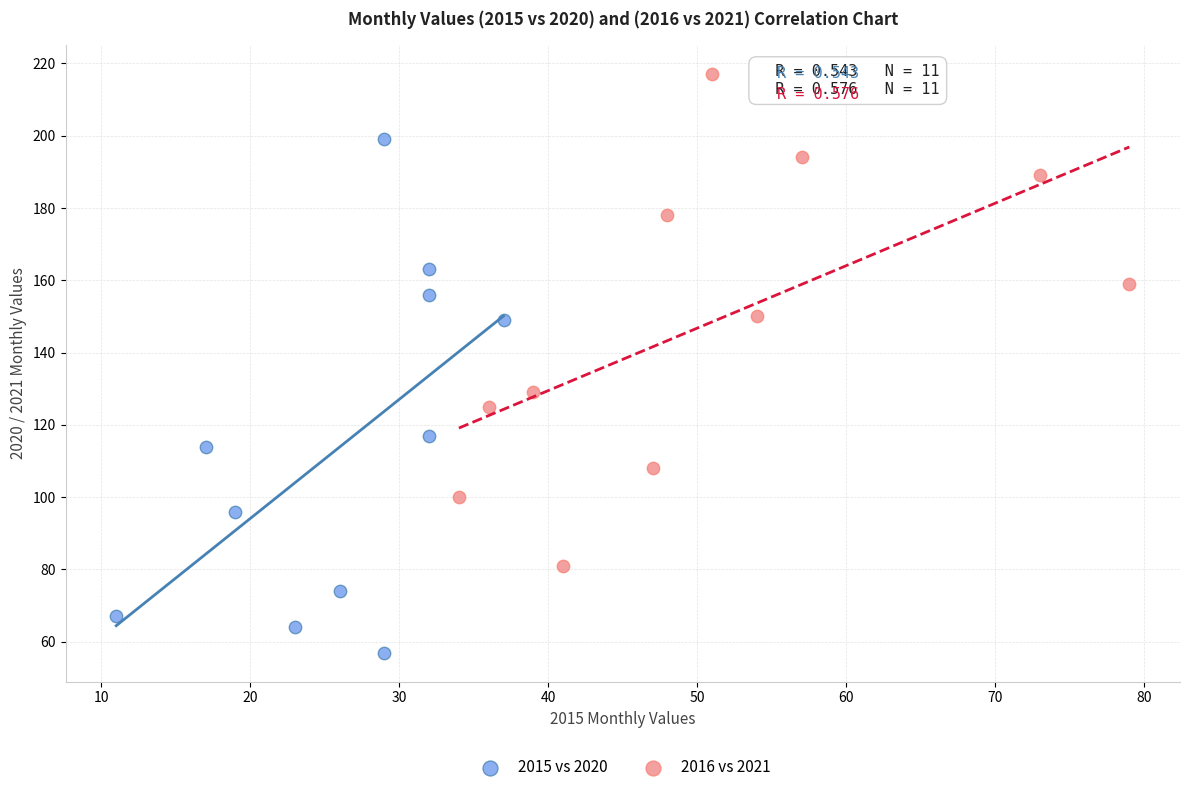

What are all the series names shown in the legend?

2015 vs 2020, 2016 vs 2021